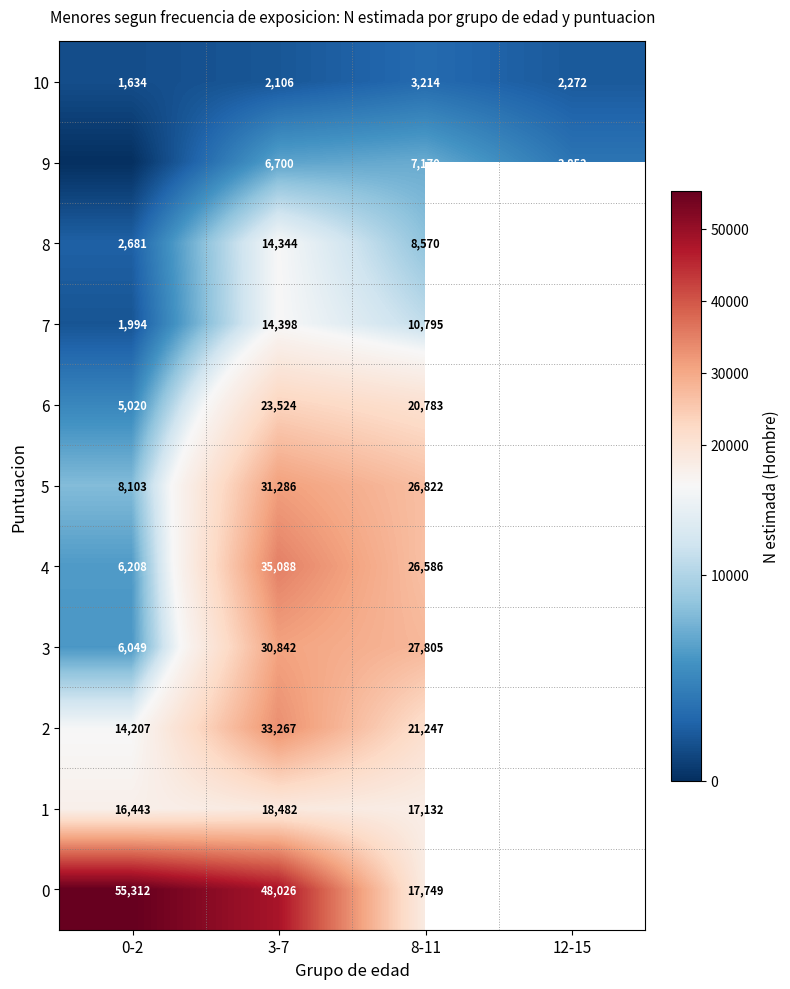

Is it true that 9 equals 6700 at 3-7?

True